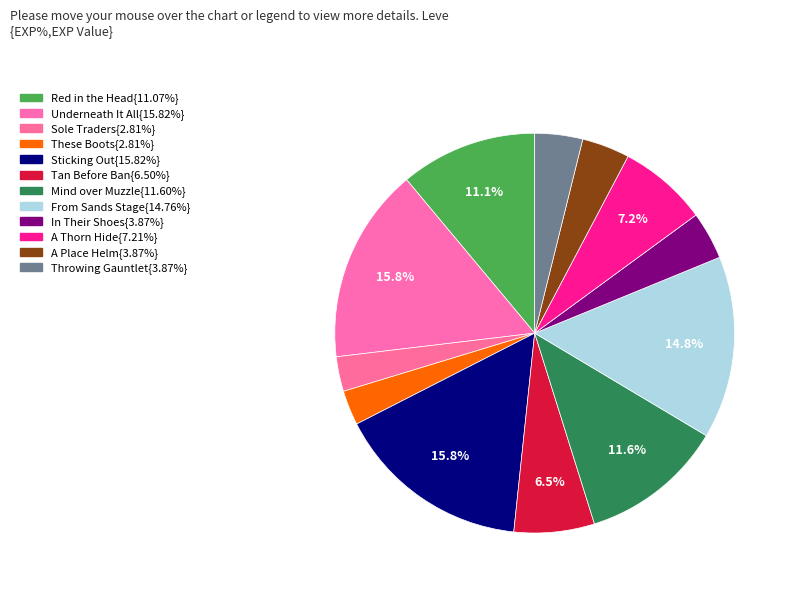

How many segments does this pie chart have?

12